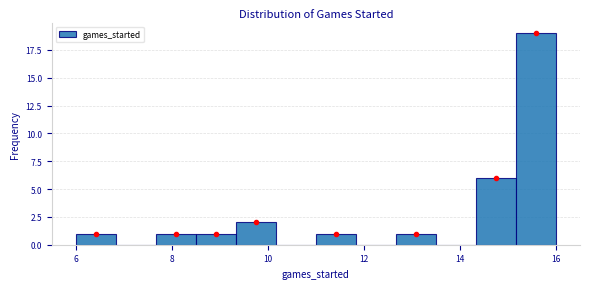

Reading left to right, transcribe this chart: for each bar, give the range it covers on the x-axis and its height. Neither the bar edges nor the heights are printed on the chart, so give them approximately, as read against the axes.

6.0 to 6.8: 1
6.8 to 7.6: 0
7.6 to 8.6: 1
8.6 to 9.4: 1
9.4 to 10.2: 2
10.2 to 11.0: 0
11.0 to 11.8: 1
11.8 to 12.6: 0
12.6 to 13.6: 1
13.6 to 14.4: 0
14.4 to 15.2: 6
15.2 to 16.0: 19